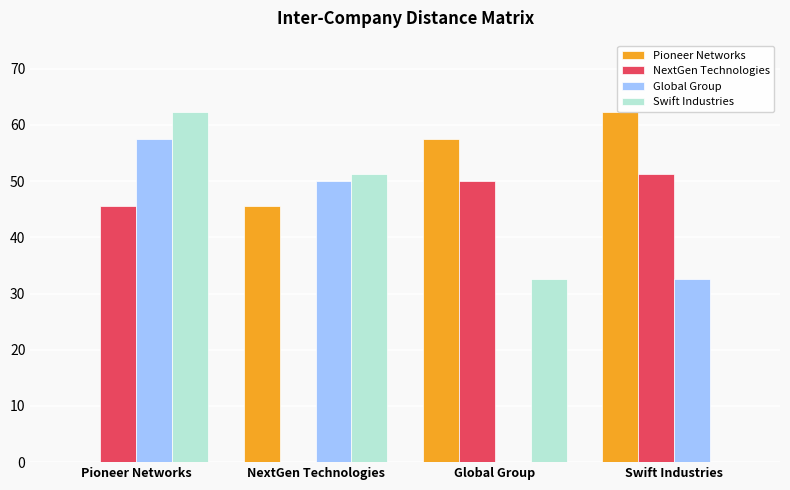

What is the sum of the Swift Industries values at NextGen Technologies and Pioneer Networks?

113.5